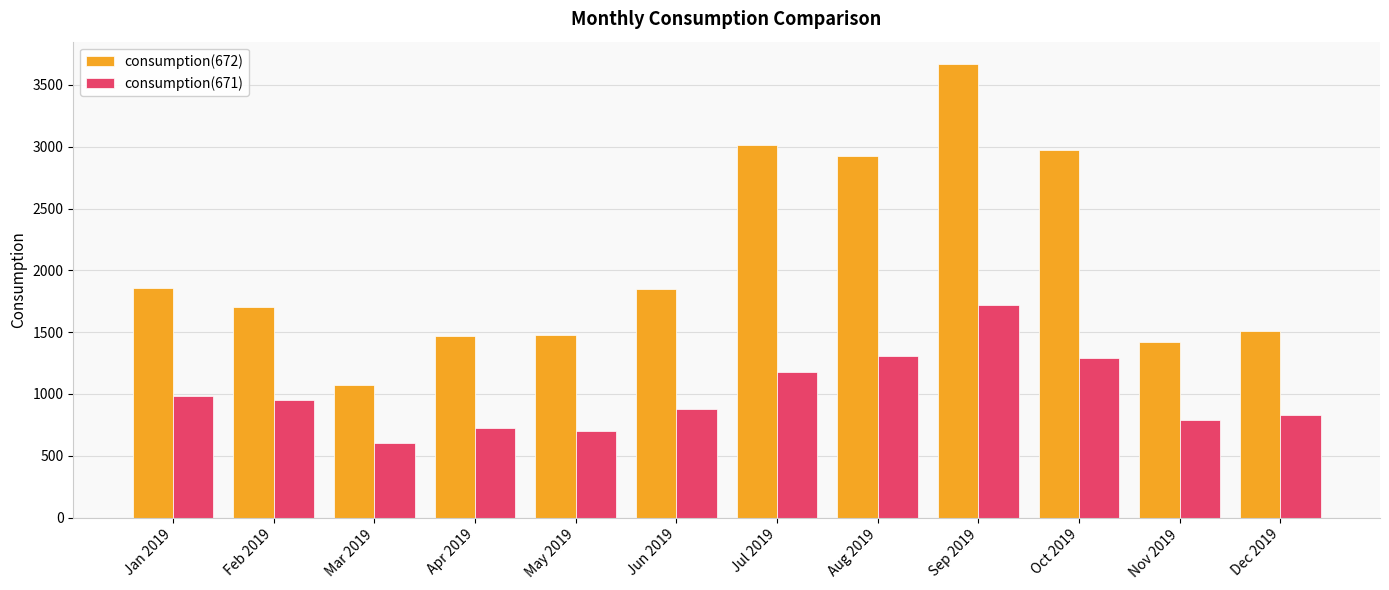

What is the maximum value shown in the chart?

3667.0